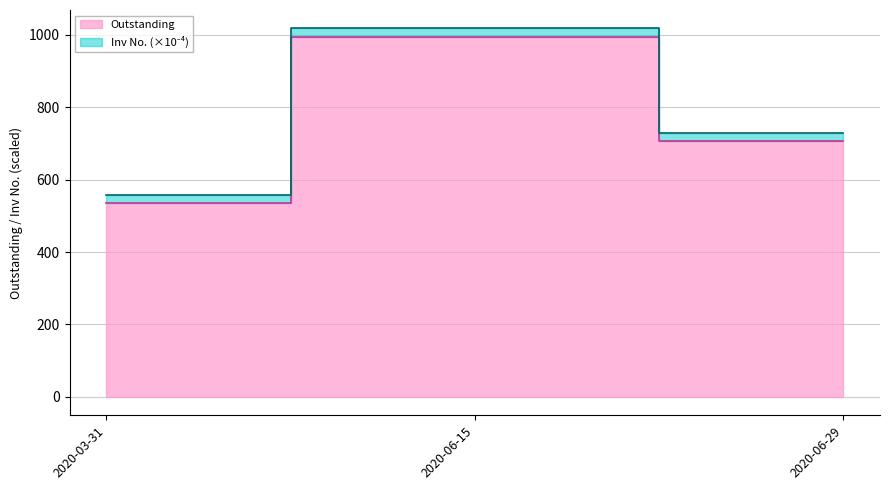

How many values are below 706?

1